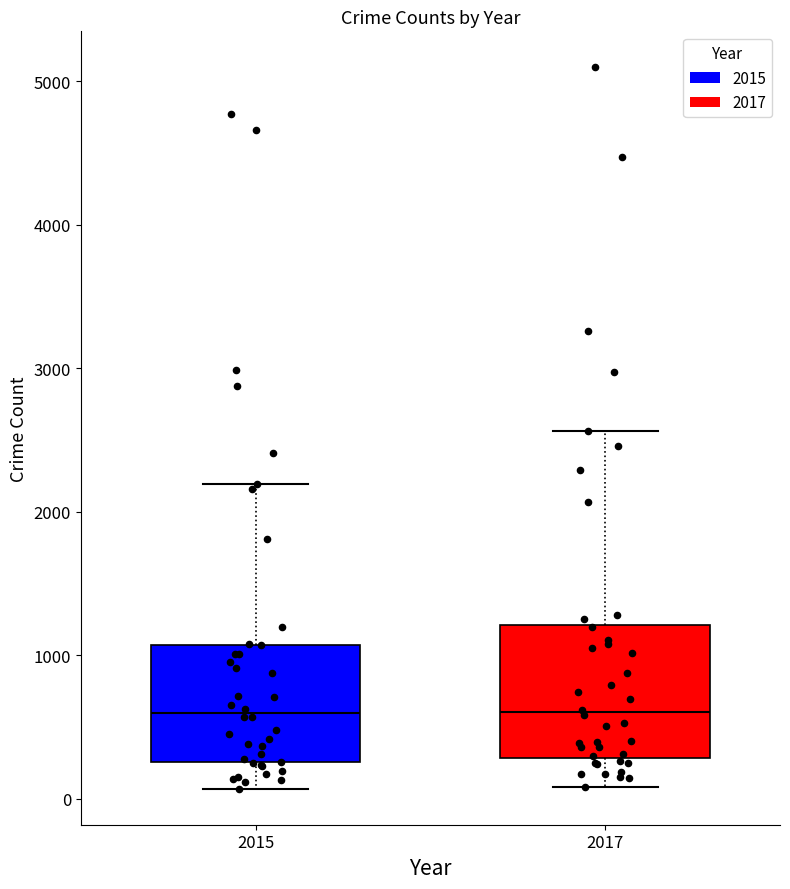

Reading left to right, read every box against the y-axis: the position of its median line, the range the box covers, and the ends of its whiskers. The values are not printed on the chart, so give them approximately, as read against the axis.

2015: median 600, box 300 to 1100, whiskers 100 to 2200
2017: median 600, box 300 to 1200, whiskers 100 to 2600